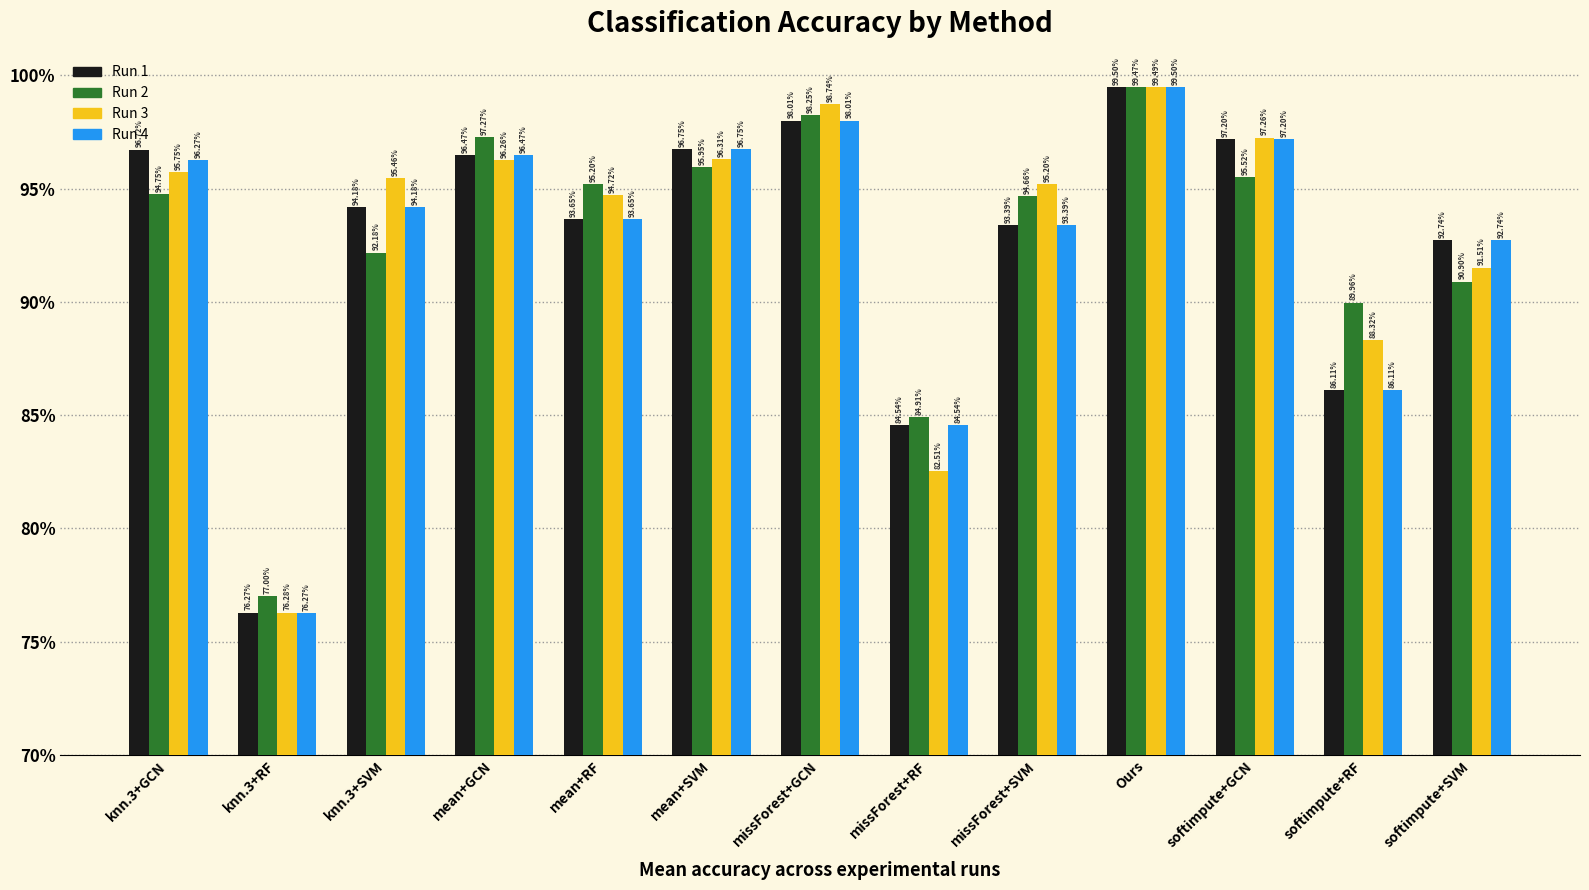

Which series has the largest range (max minus min)?

Run 4